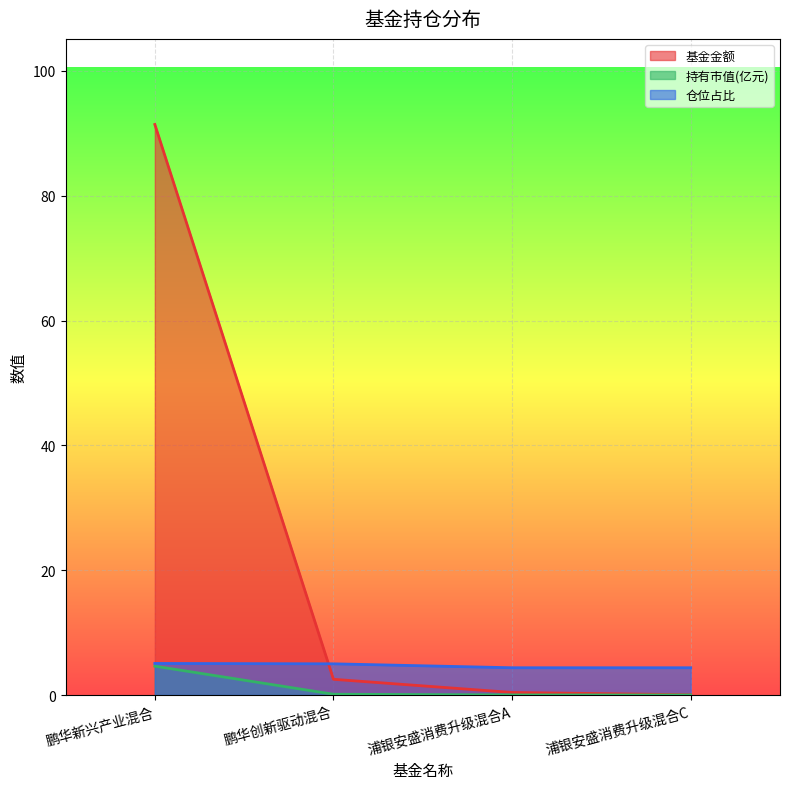

What is the label of the 3rd point from the right?

鹏华创新驱动混合